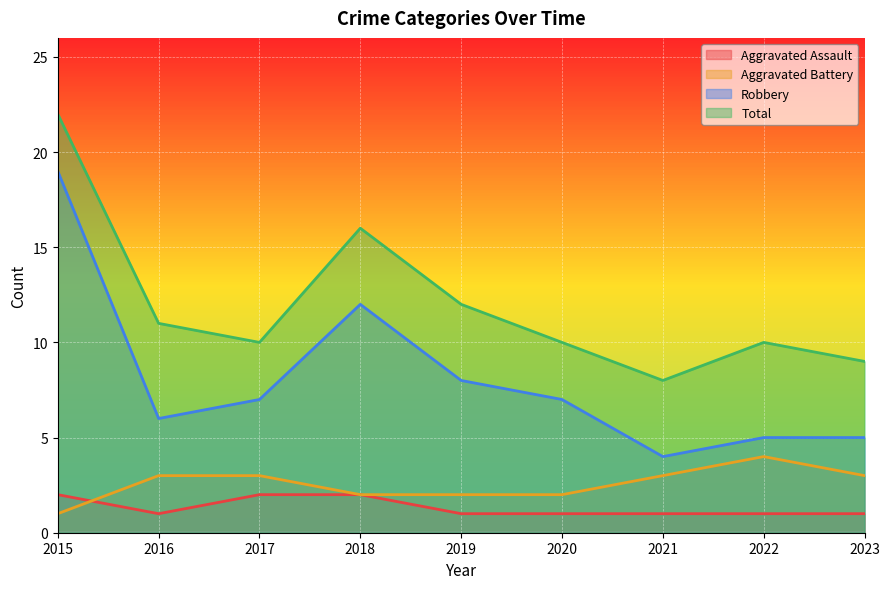

List the labels in order of Total value, smallest first.

2021, 2023, 2017, 2020, 2022, 2016, 2019, 2018, 2015